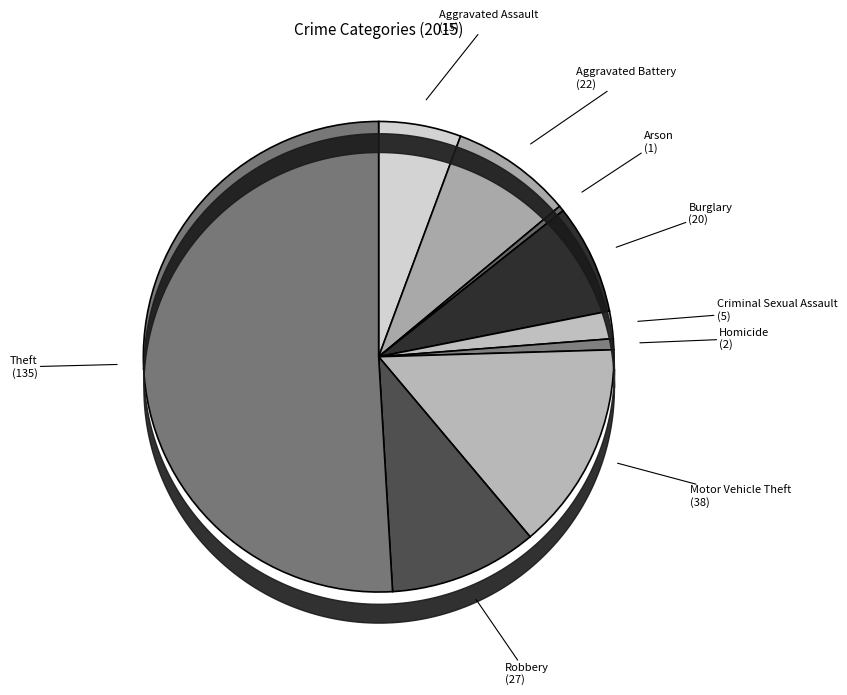

To the nearest percent, what is the difference between the Aggravated Assault and Criminal Sexual Assault slice percentages?

4%